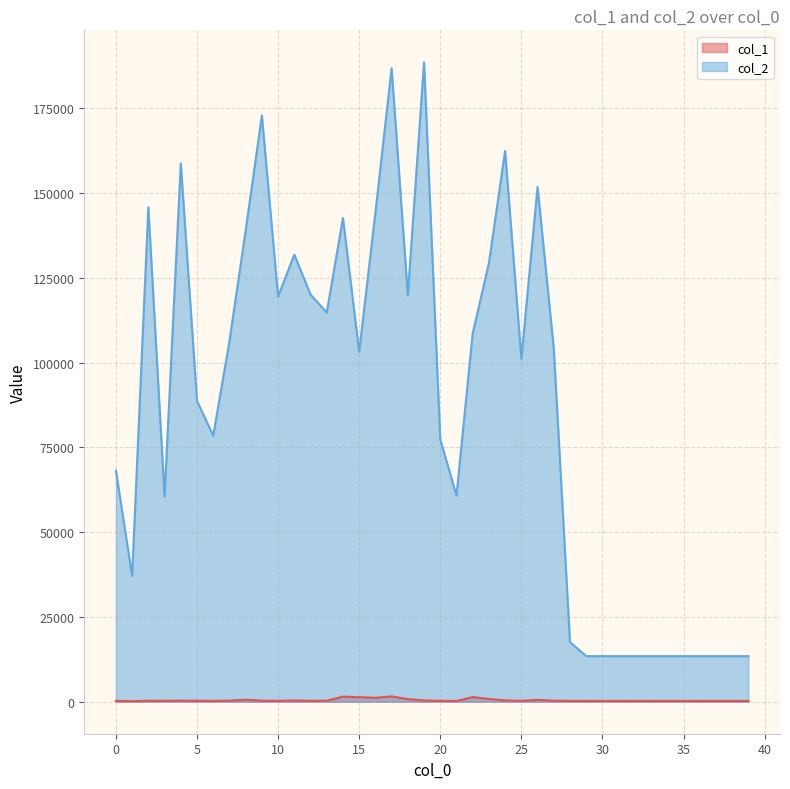

Which series has the largest range (max minus min)?

col_2